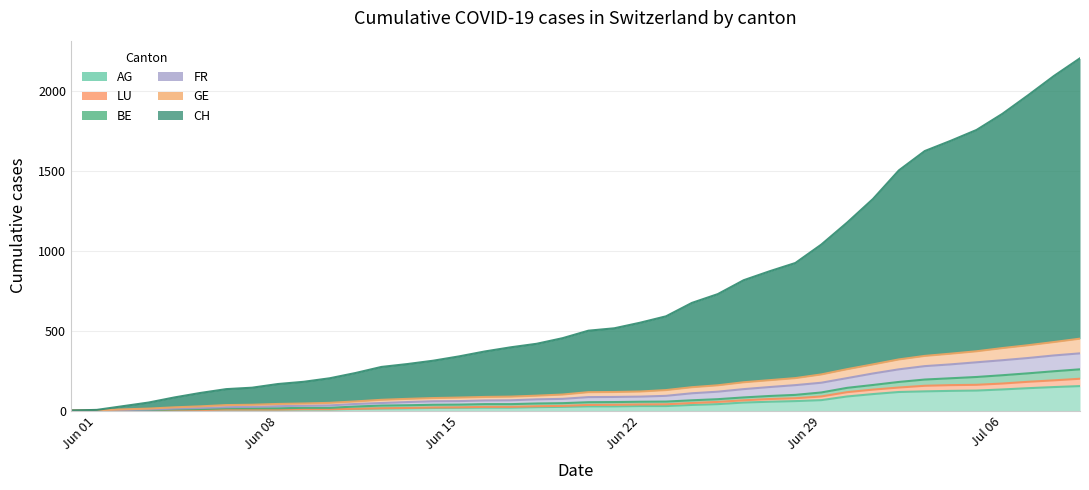

Where is LU nearest to the value 99?

Jun 29